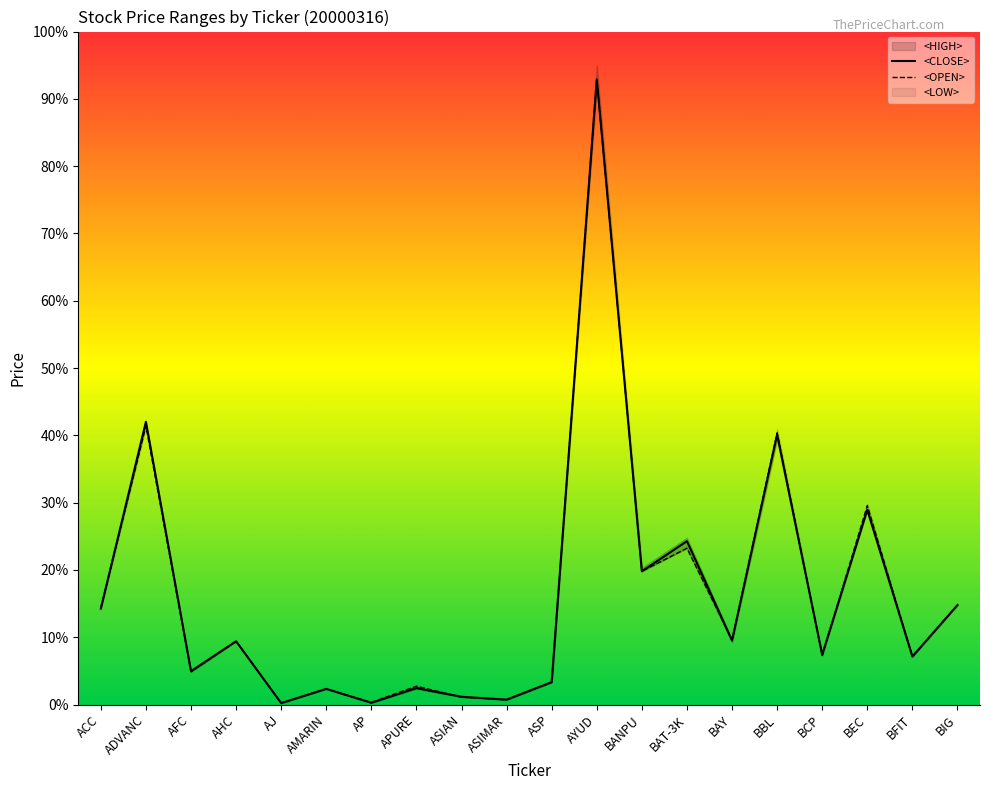

How many lines are shown in the chart?

2